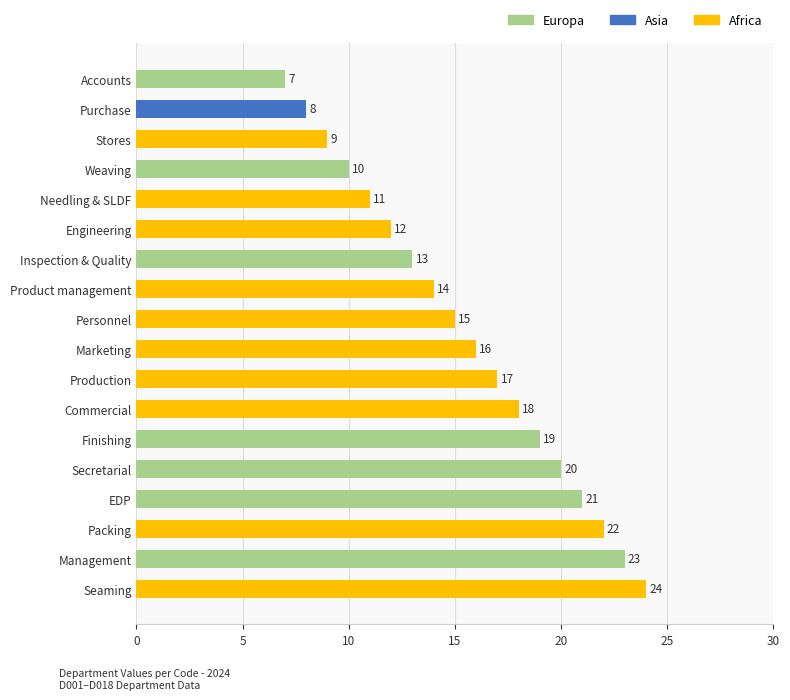

List the labels in order of value, largest first.

Seaming, Management, Packing, EDP, Secretarial, Finishing, Commercial, Production, Marketing, Personnel, Product management, Inspection & Quality, Engineering, Needling & SLDF, Weaving, Stores, Purchase, Accounts